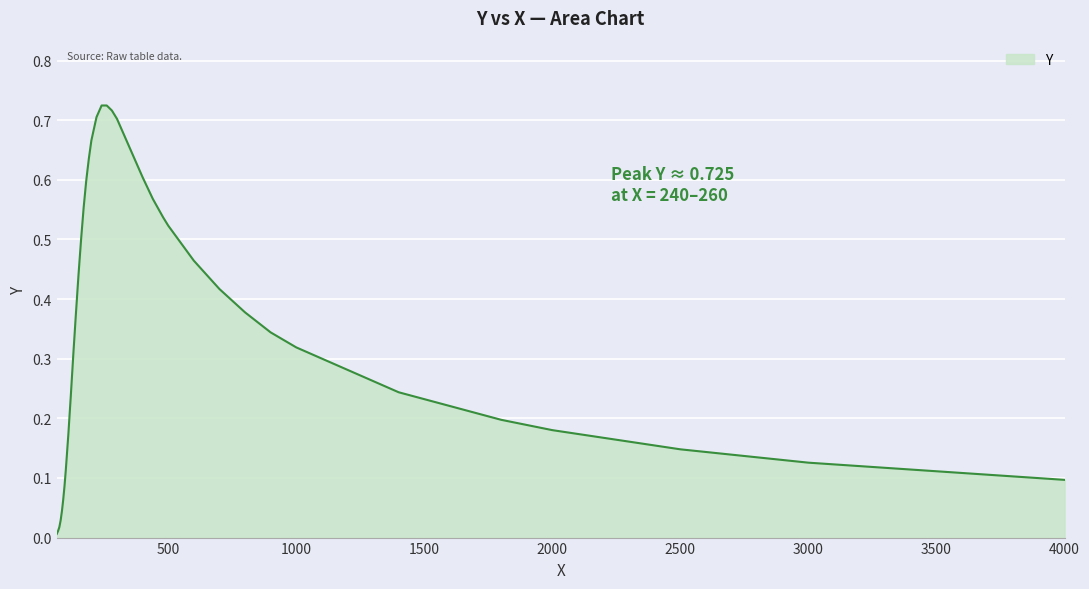

What is the difference between the maximum and minimum values?

0.7